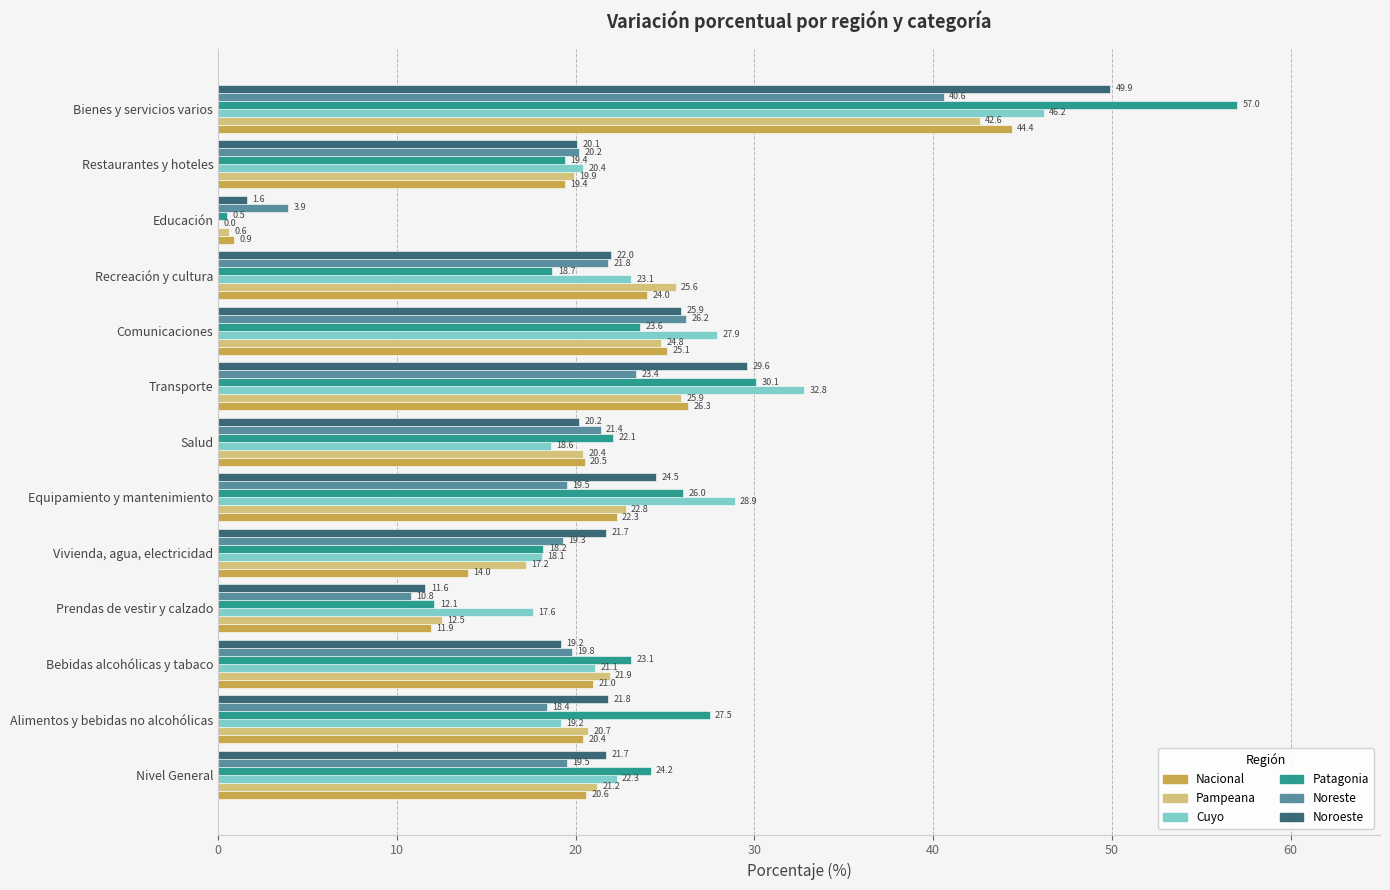

Where is Nacional nearest to the value 22?

Equipamiento y mantenimiento